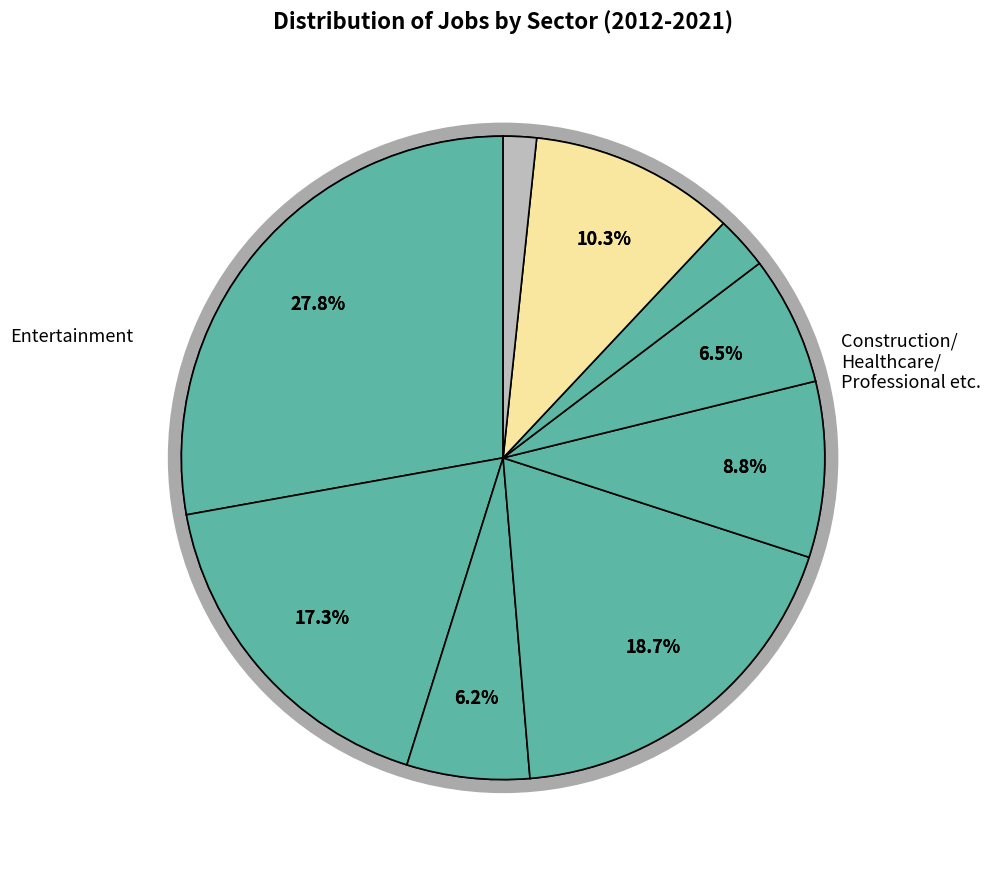

Does any single category account for the majority?

No